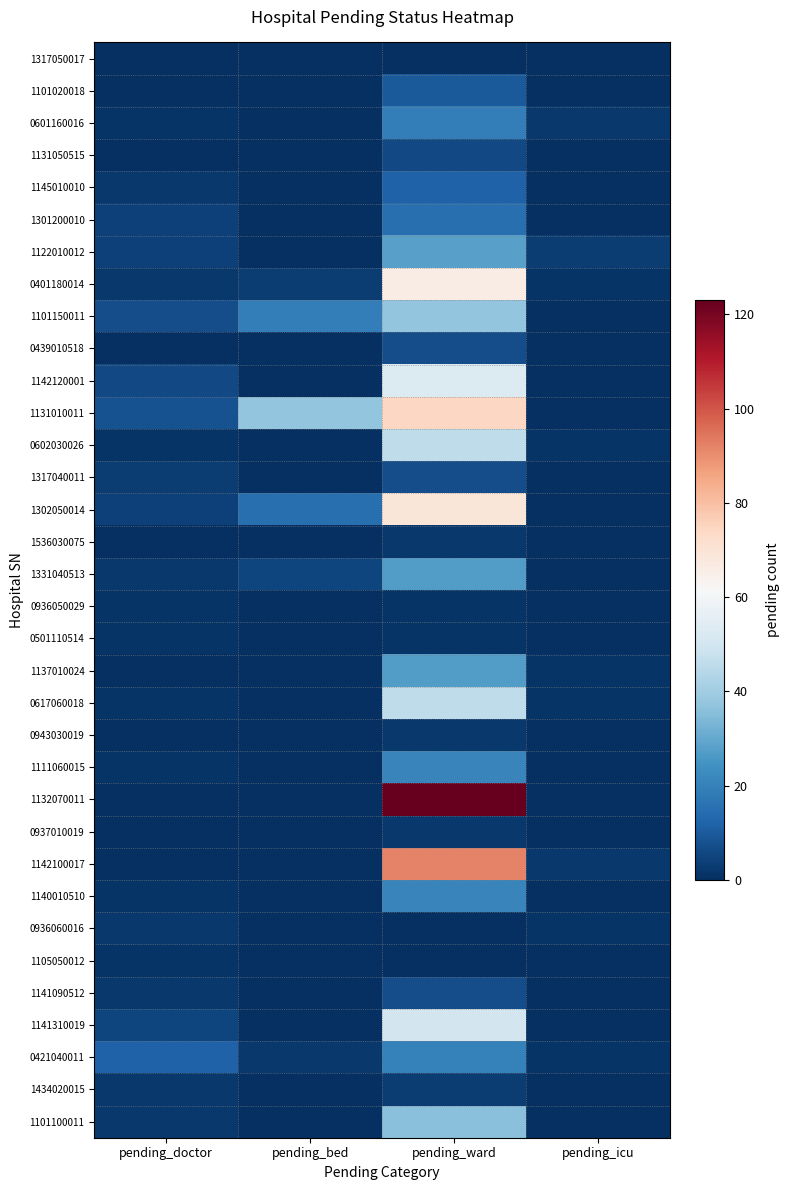

Which category has the lowest value across all series?

pending_doctor